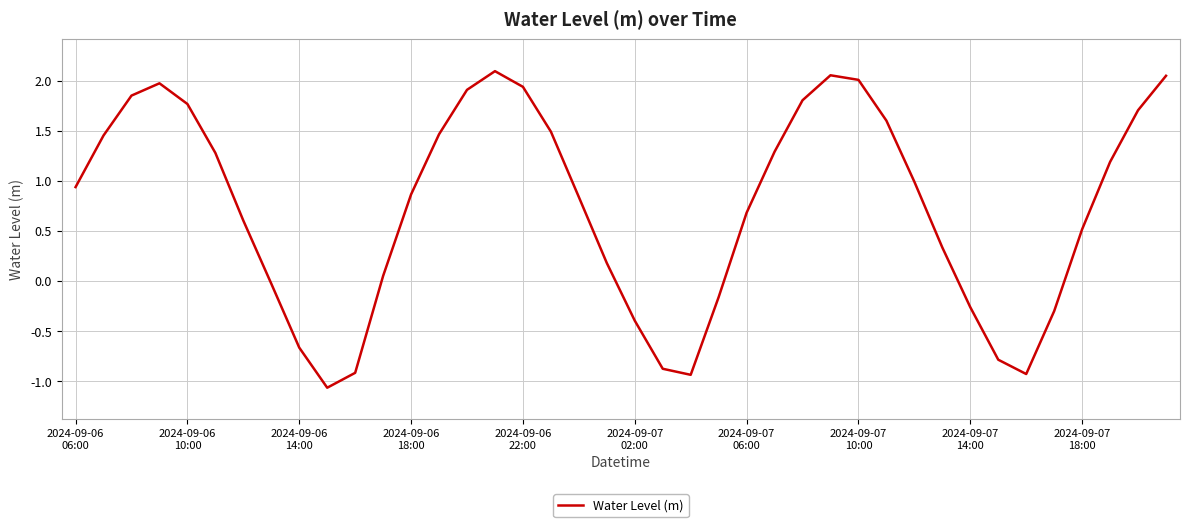

How many interior local valleys (lower than both neighbors) does the data have?

3